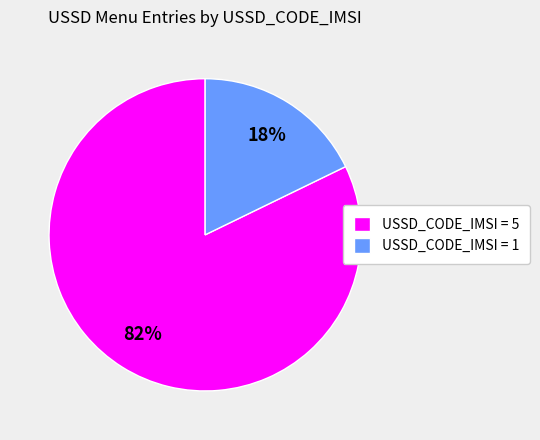

Count the number of slices in the pie.

2